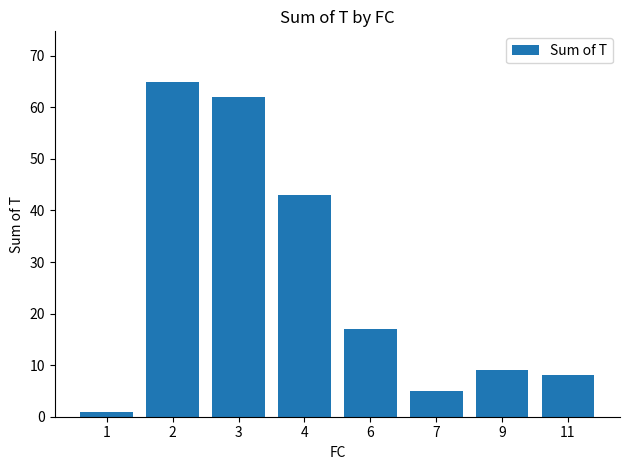

At which label does the data first exceed 17?

2